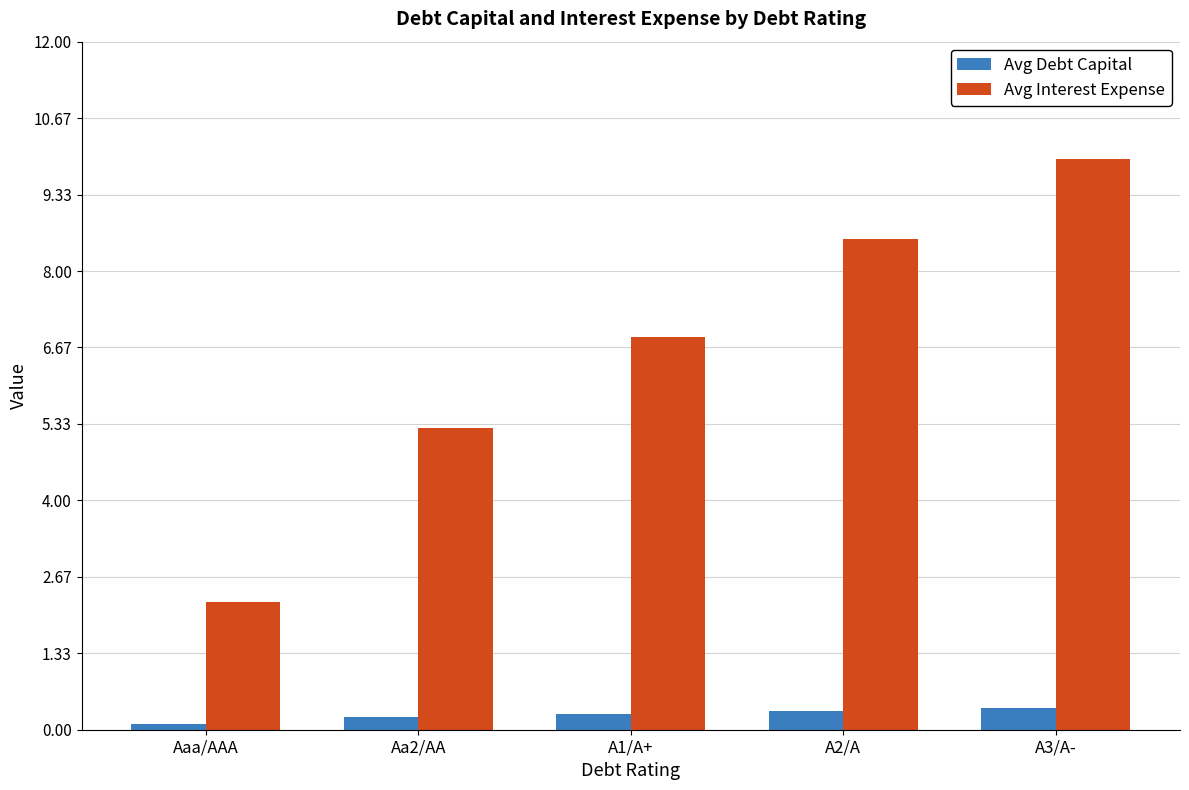

What is the sum of the Avg Debt Capital values at A1/A+ and A3/A-?

0.7